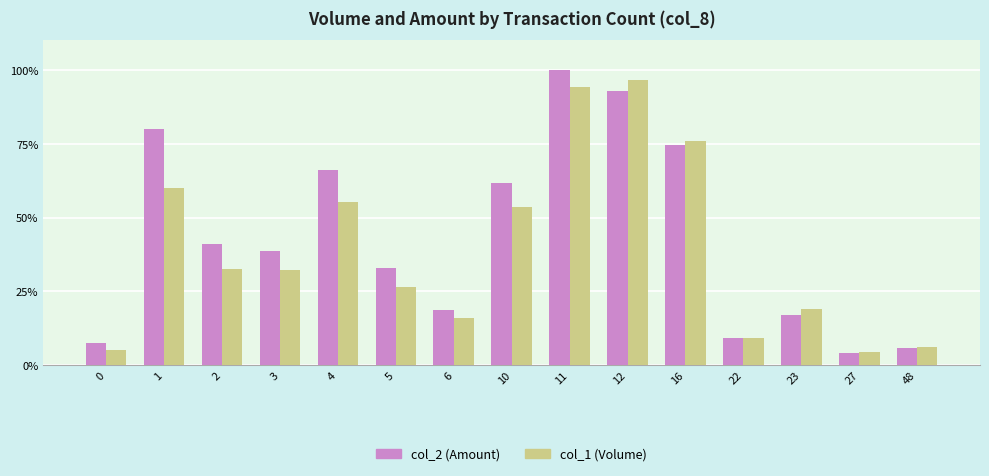

At which label is col_2 (Amount) closest to 52?

10